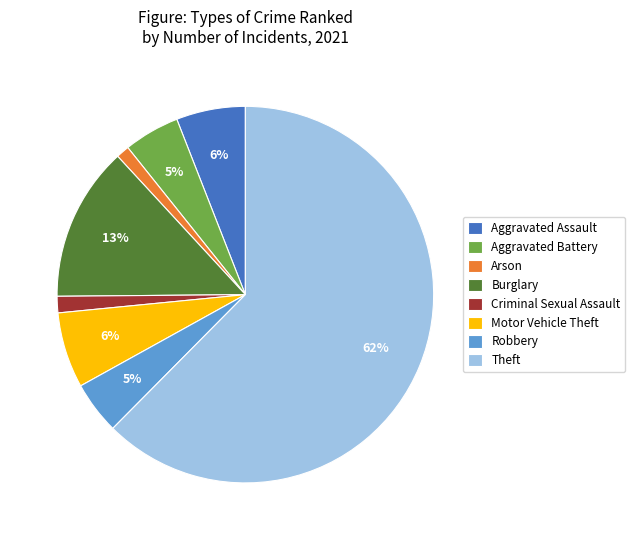

What percentage is the Robbery slice, to the nearest percent?

5%